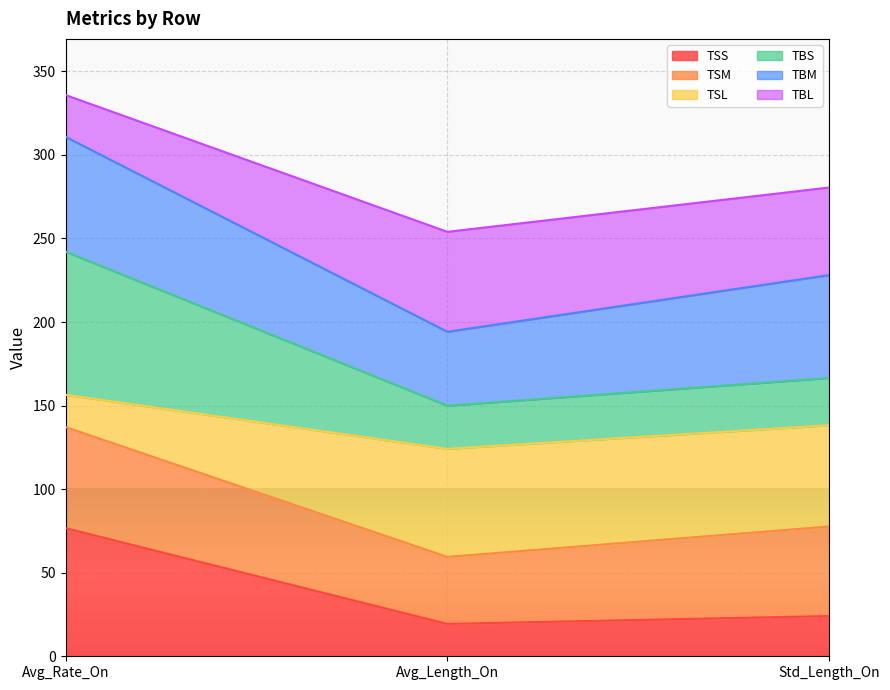

What is the approximate value of TSS at Avg_Length_On?

19.4